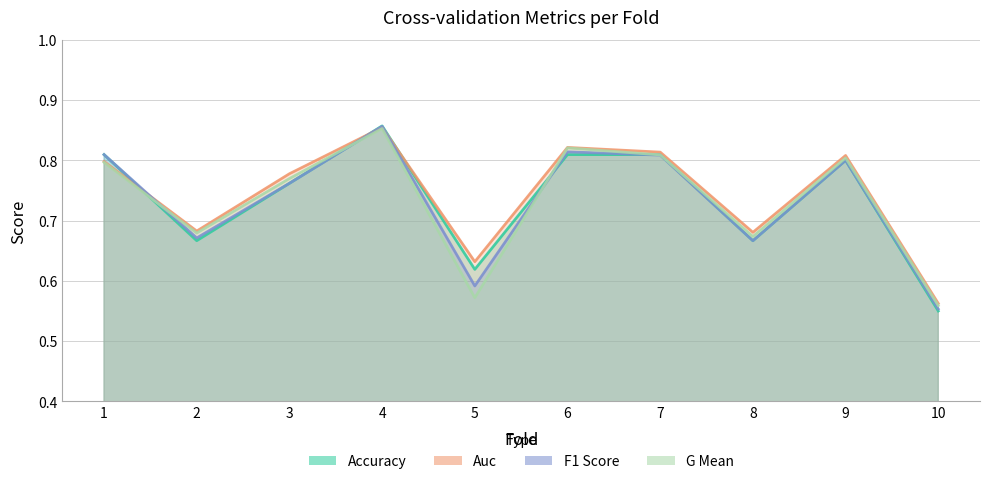

Which series ends up on top after the final intersection of g_mean and accuracy?

g_mean